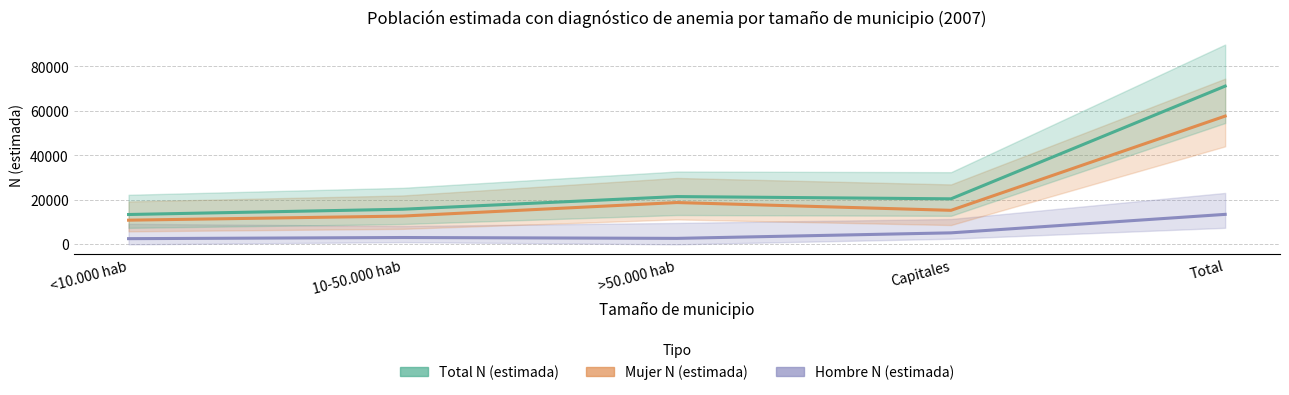

Between Capitales and Total, which series saw the biggest shift?

Total N (estimada)